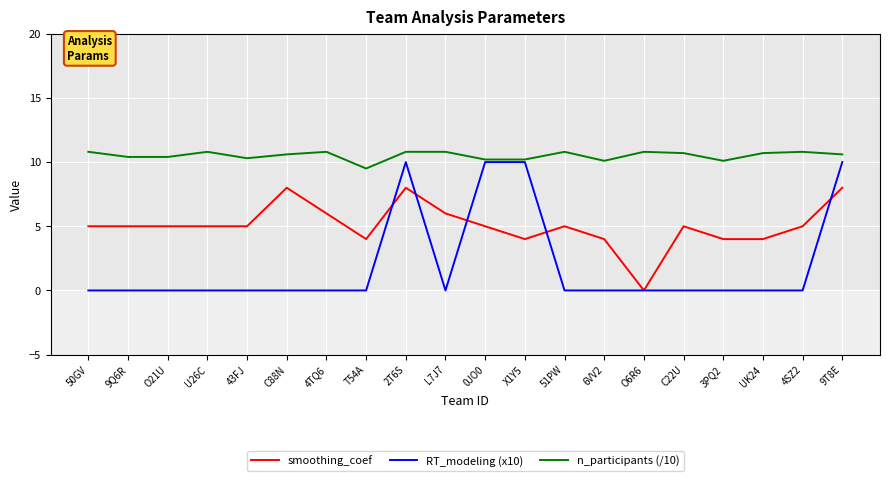

List the series in order of their overall mean, lowest first.

RT_modeling (x10), smoothing_coef, n_participants (/10)